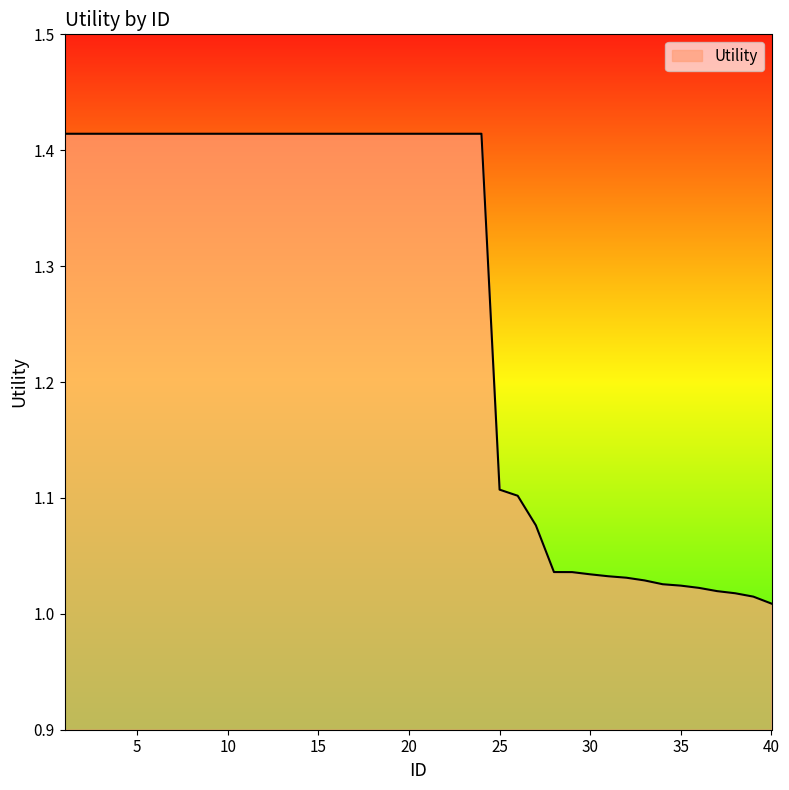

How many lines are shown in the chart?

1